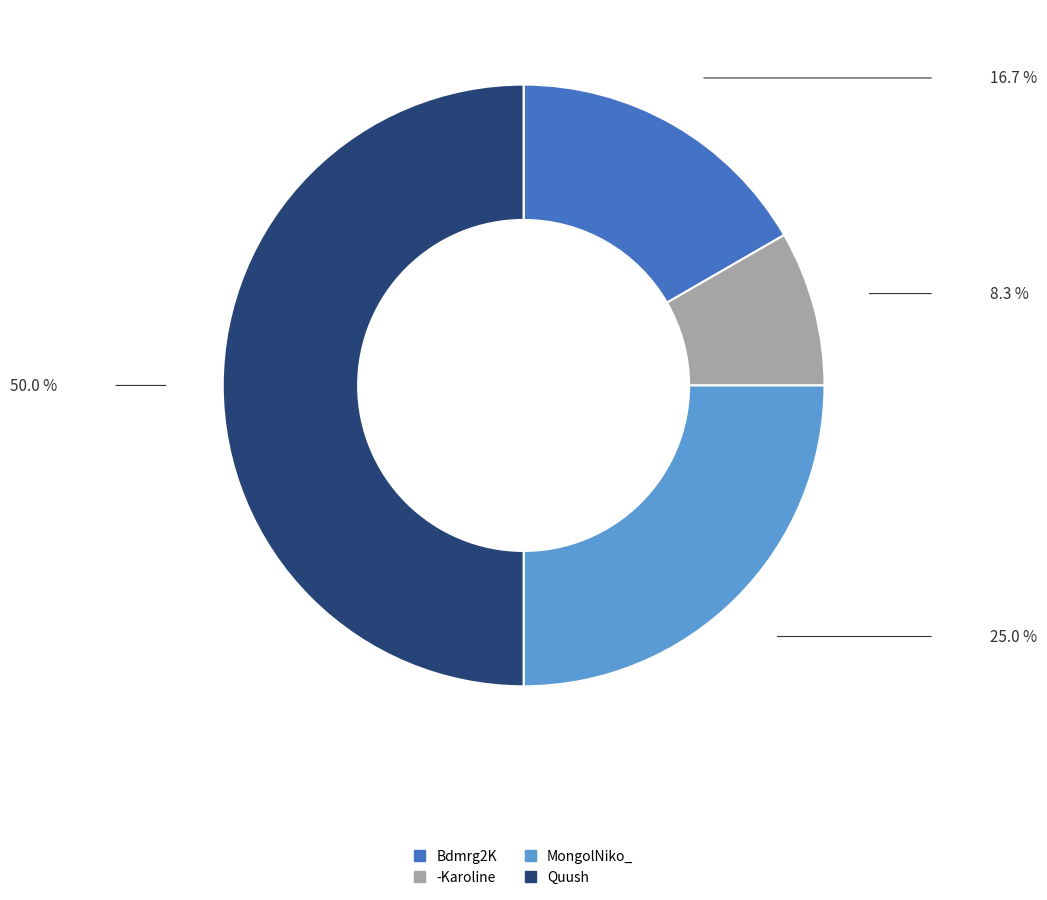

How many slices are in this pie chart?

4